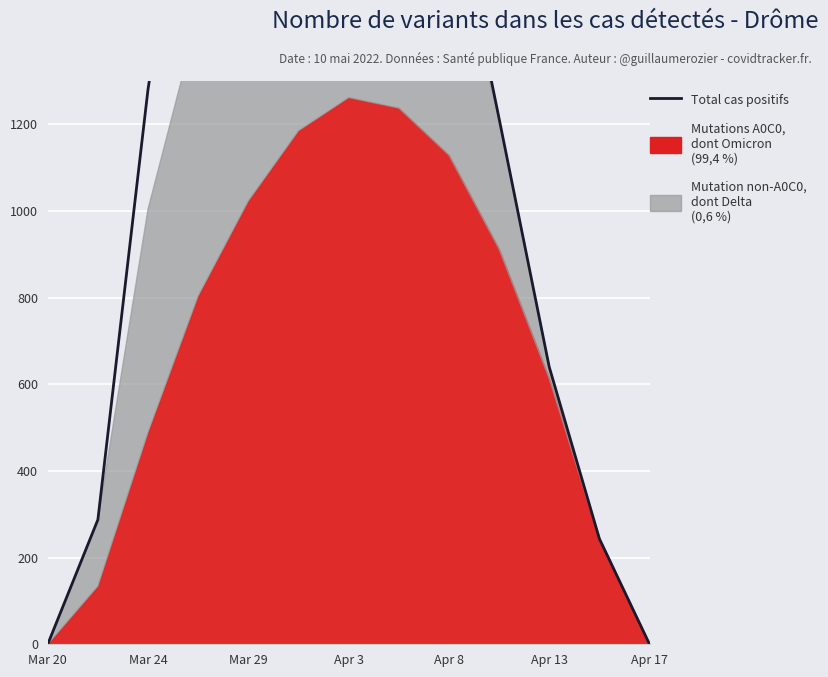

What is the value of the 8th point from the left?

2242.2